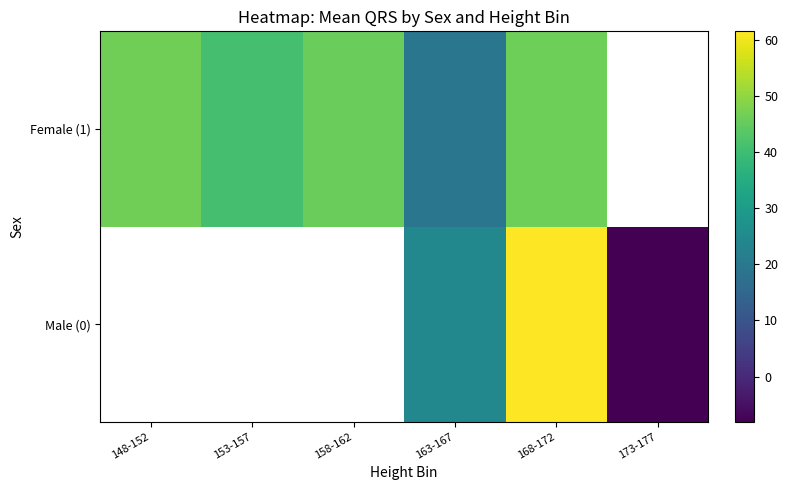

True or false: Female (1) has a value of 32.2 at 148-152.

False